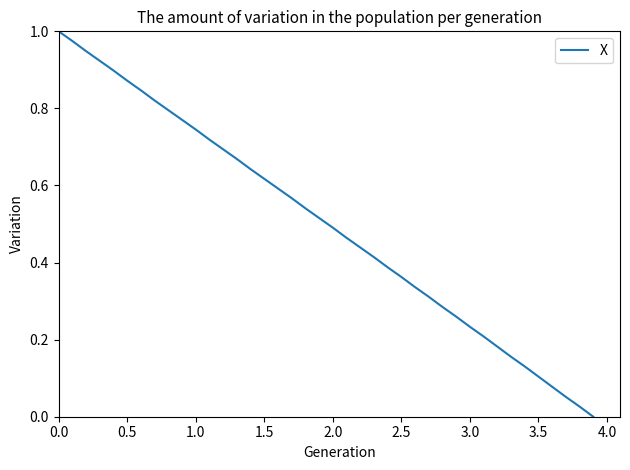

How many lines are shown in the chart?

1